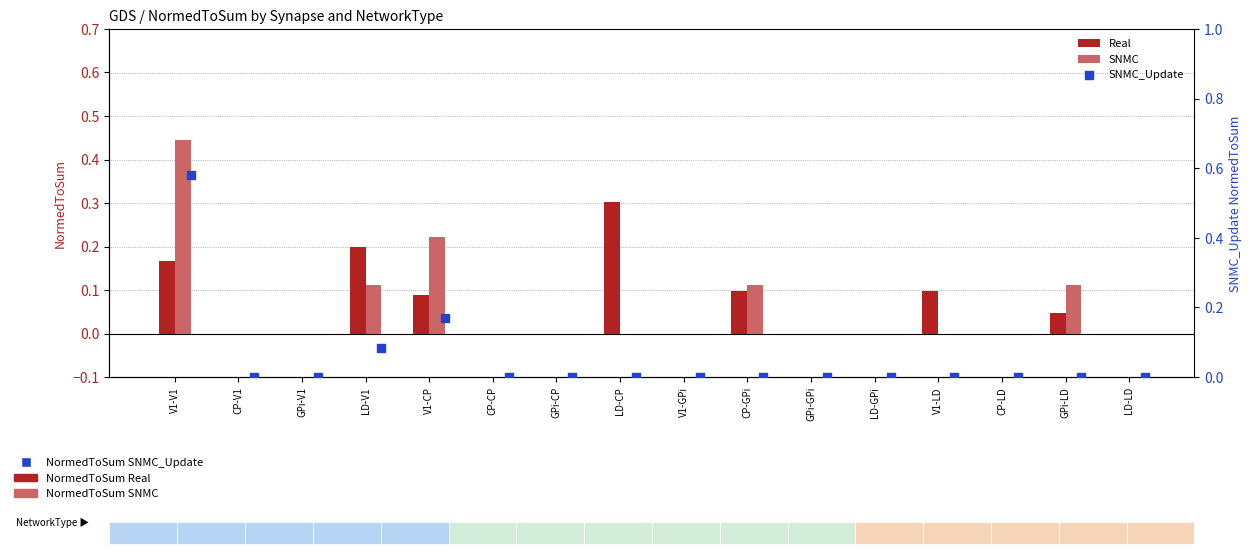

What is the total value across all series at V1-LD?

0.1